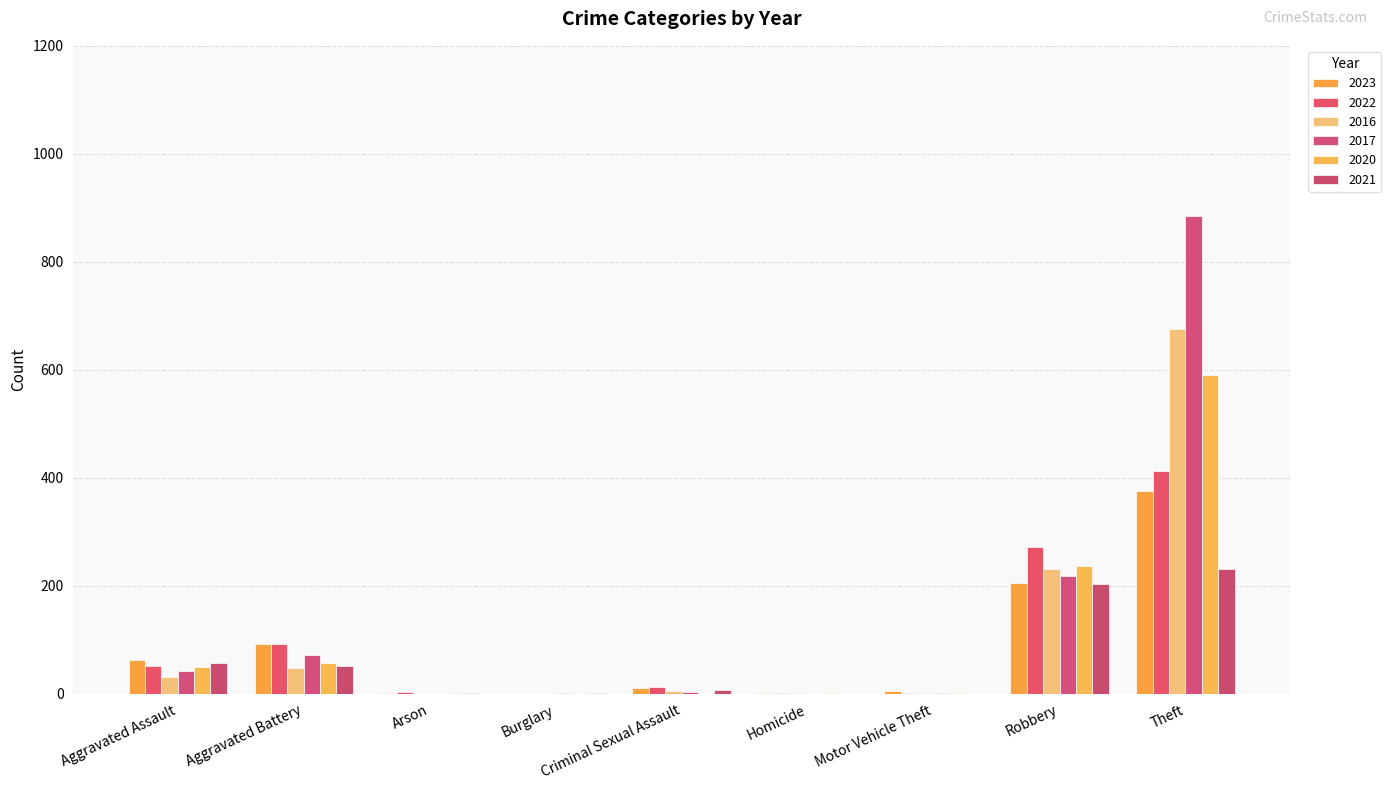

How many data points does each series have?

9